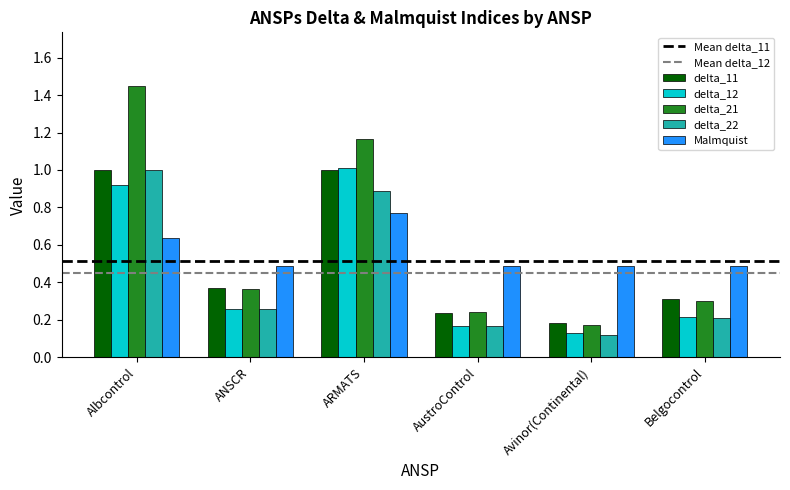

Rank the categories by delta_22 value from highest to lowest.

Albcontrol, ARMATS, ANSCR, Belgocontrol, AustroControl, Avinor(Continental)